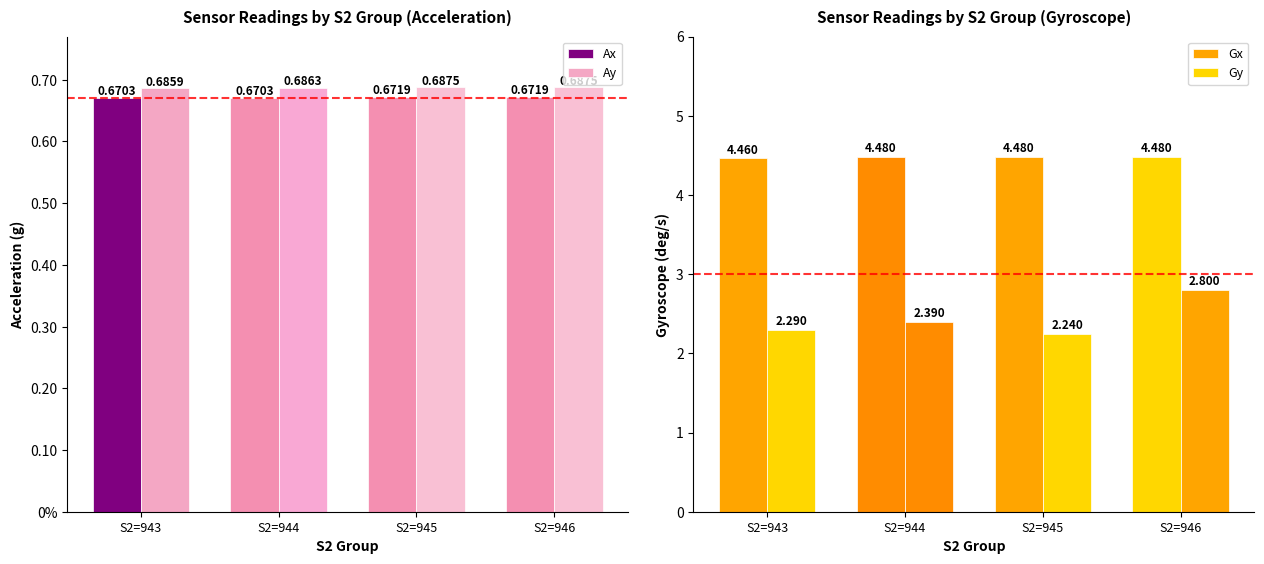

Reading right to left, list all the values displayed in this chart.

Ax: 0.7	0.7	0.7	0.7
Ay: 0.7	0.7	0.7	0.7
Gx: 4.5	4.5	4.5	4.5
Gy: 2.8	2.2	2.4	2.3